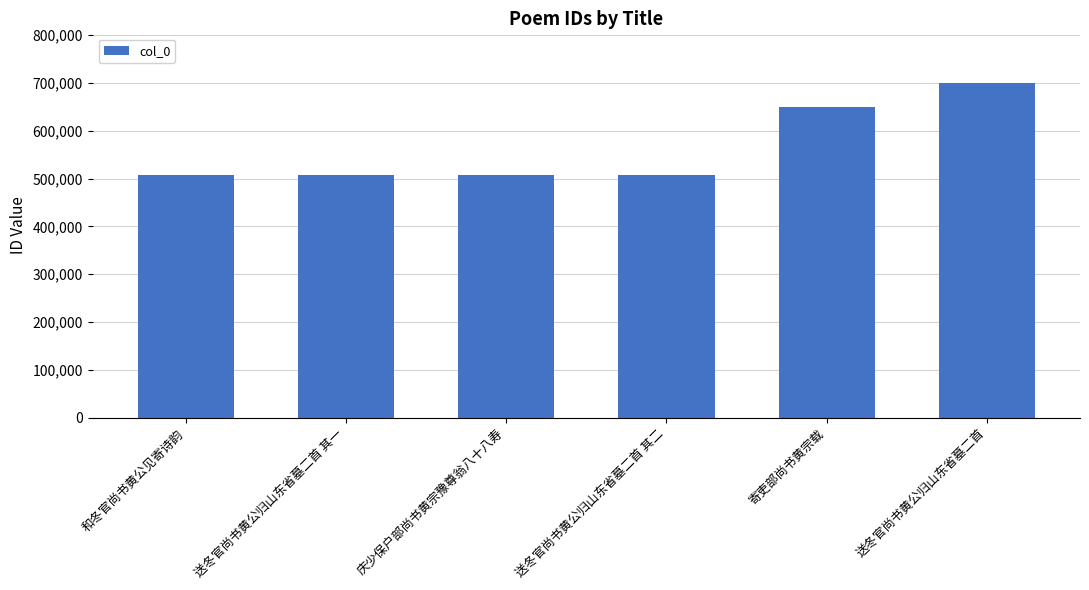

What is the value of the 5th bar from the left?

648934